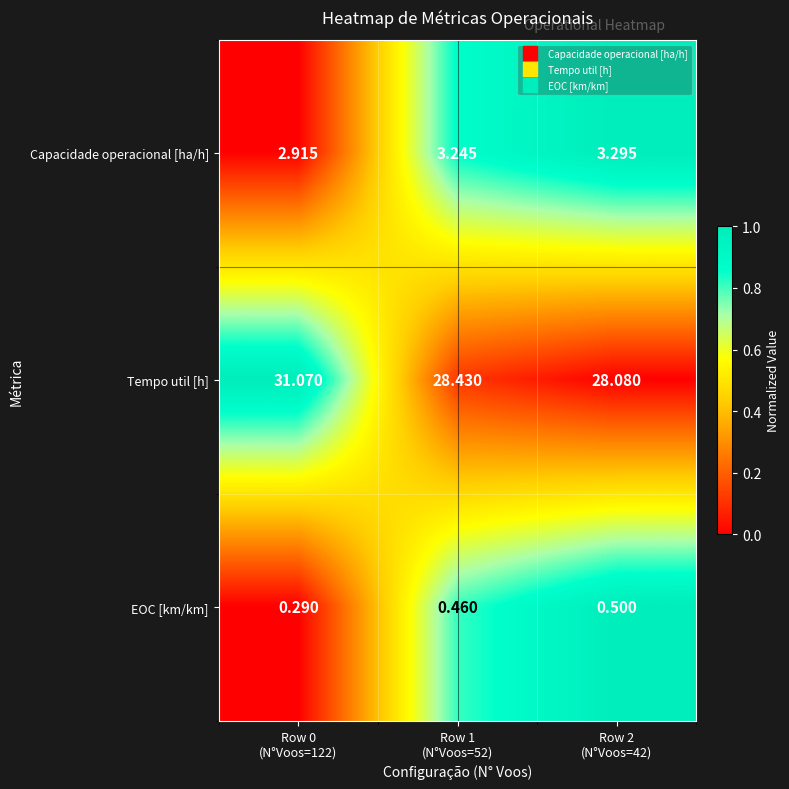

Which series has the largest range (max minus min)?

Tempo util [h]